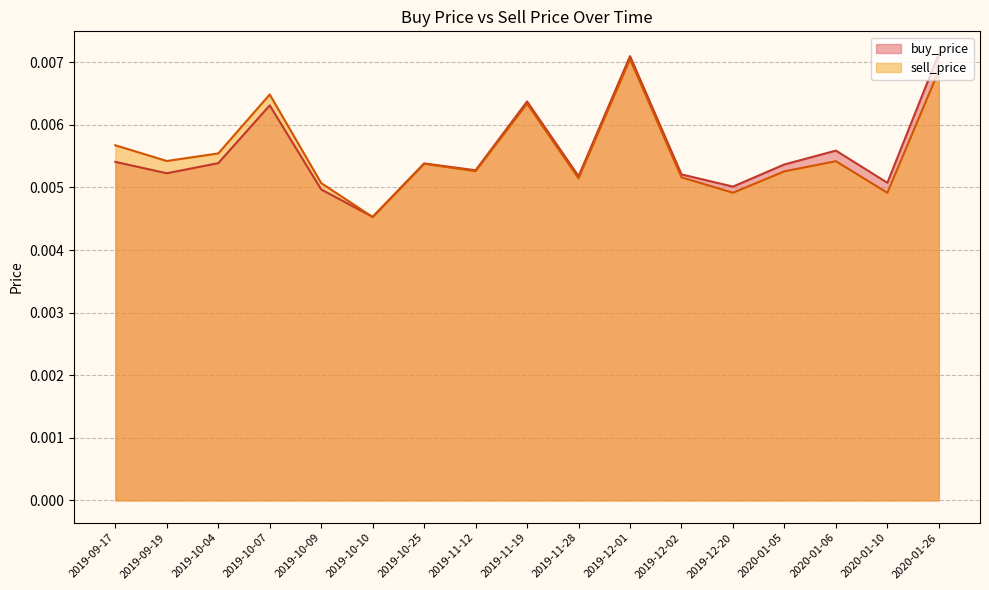

The value of sell_price at 2019-10-10 is 0.0. True or false?

True